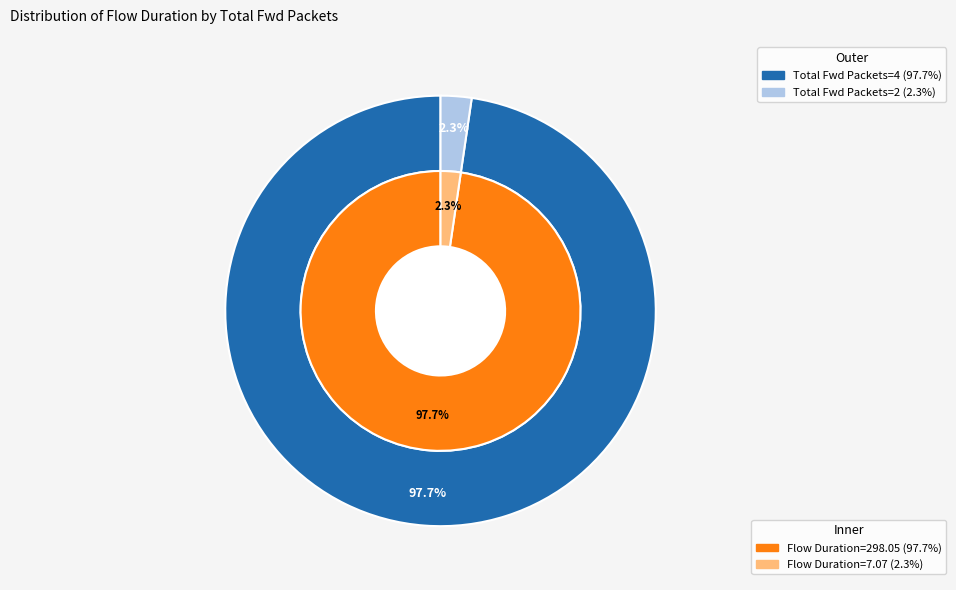

How many slices are in this pie chart?

2